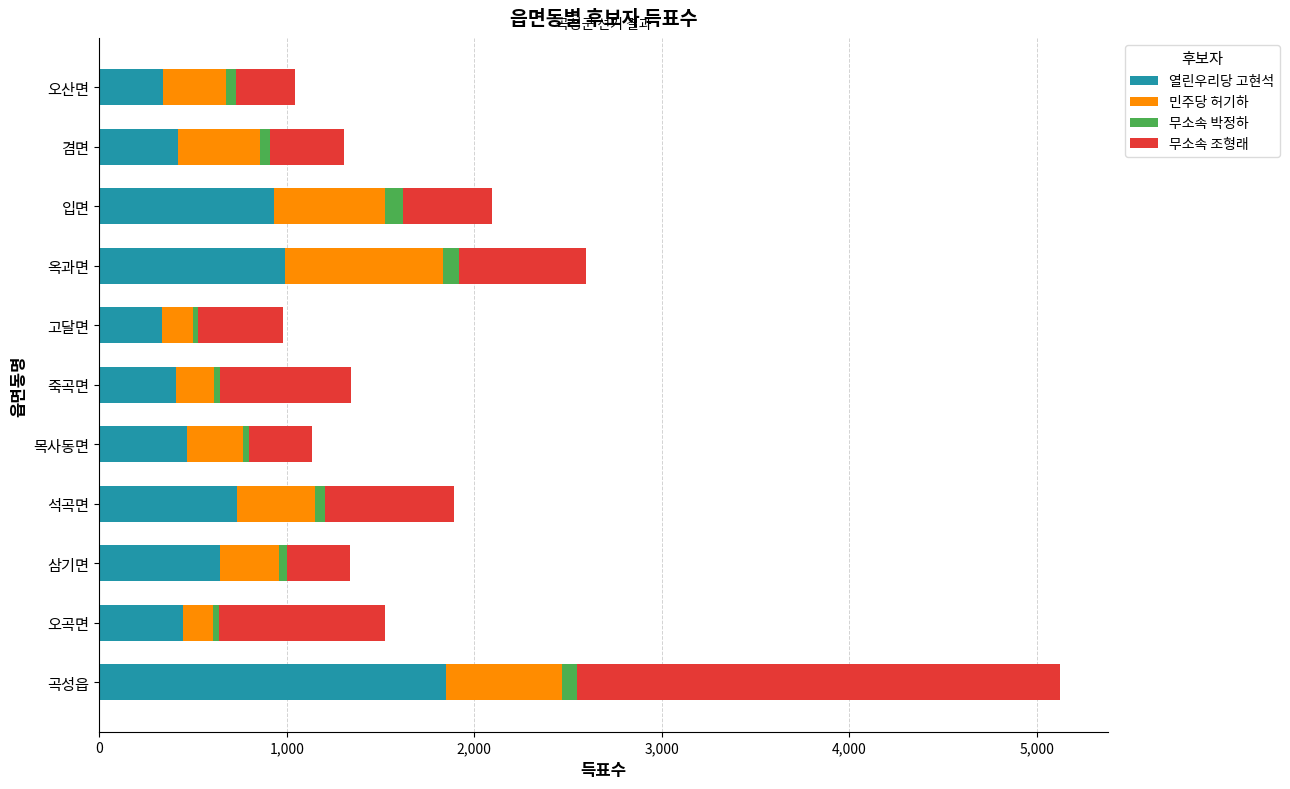

What is the lowest value of the 열린우리당 고현석 series?

334